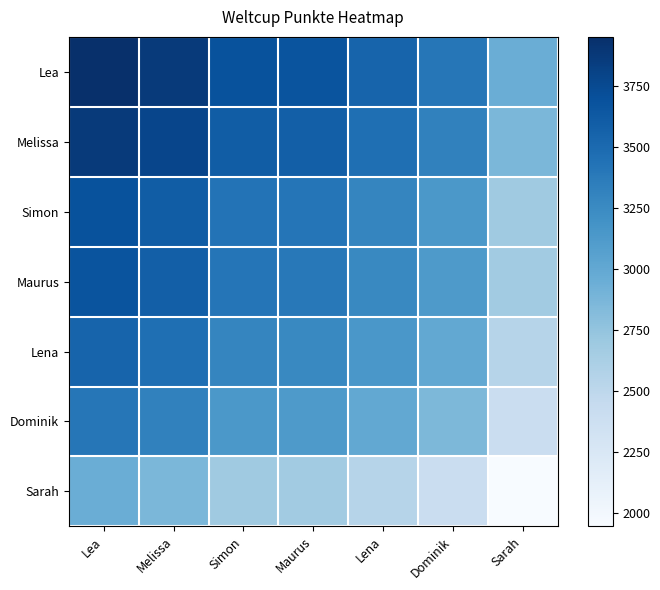

Rank the series by their maximum value, from lowest to highest.

Sarah, Dominik, Lena, Maurus, Simon, Melissa, Lea